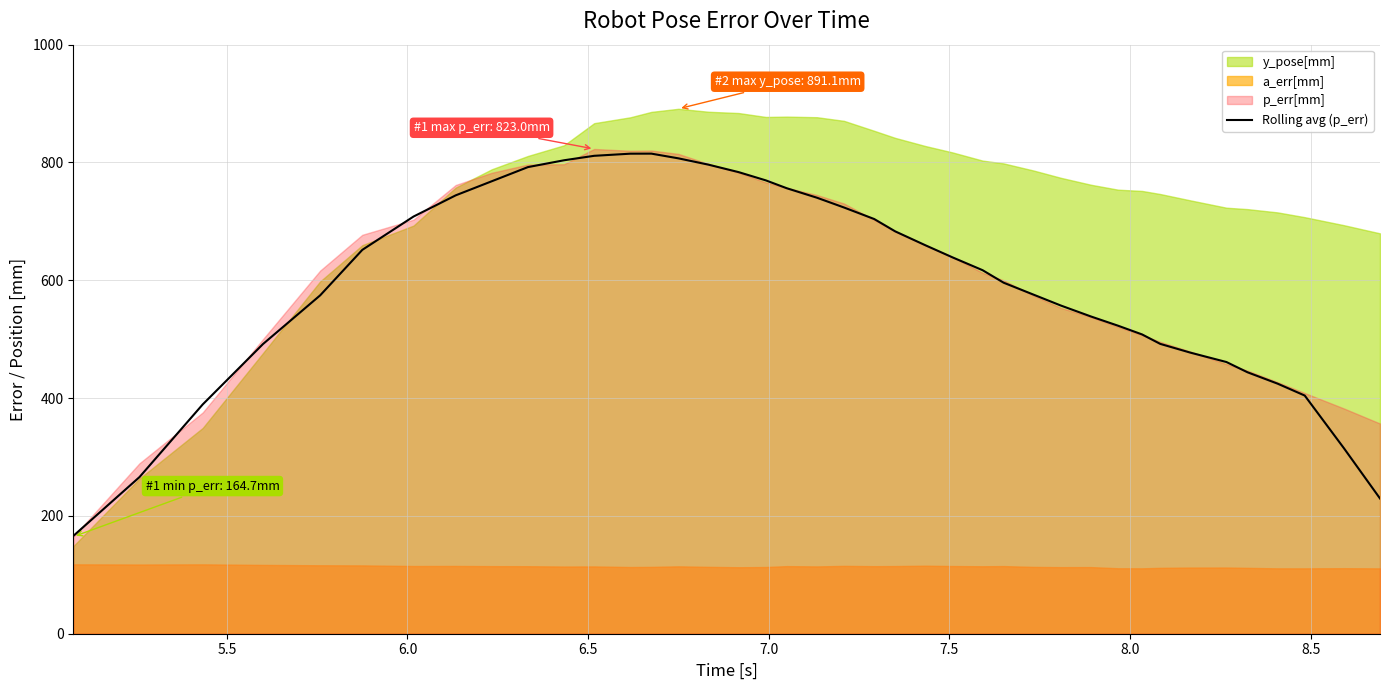

Count the number of categories in the chart.

40